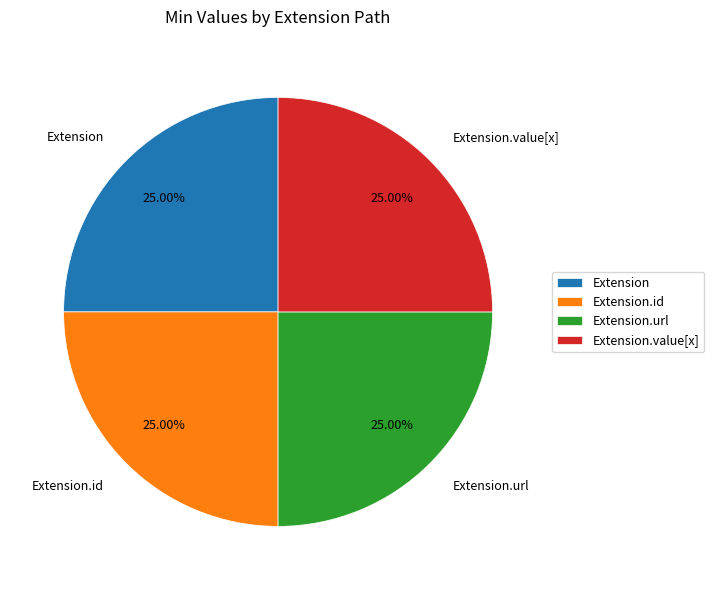

Does Extension.value[x] represent more than half of the total?

No